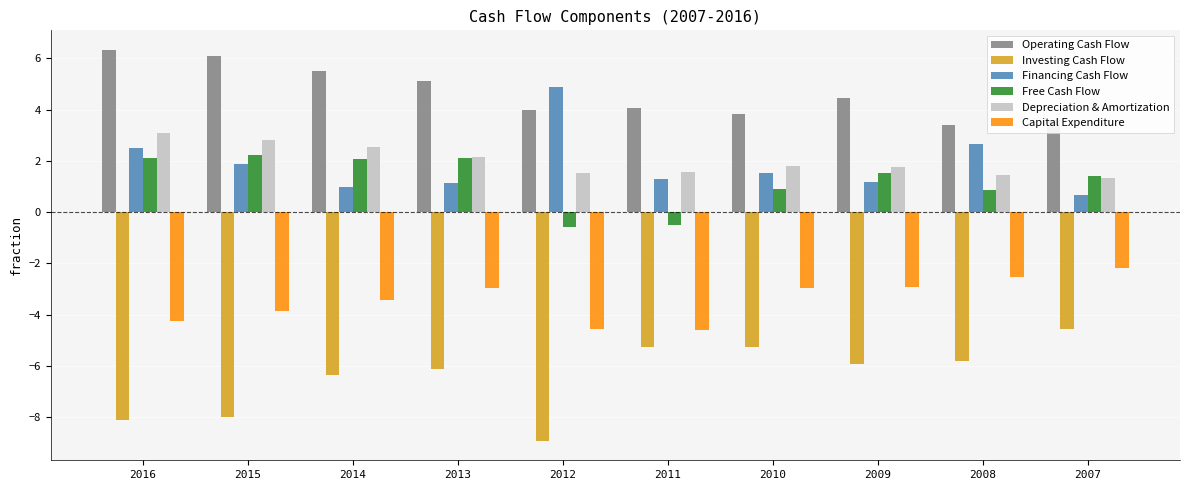

How many bars are there in total?

60